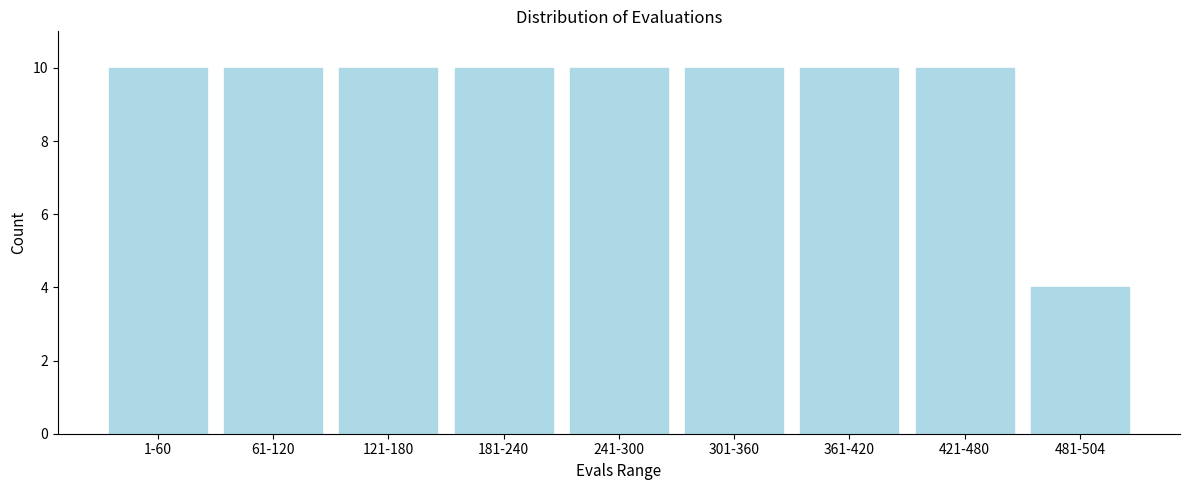

Reading right to left, transcribe all the data shown in this chart.

481-504=4	421-480=10	361-420=10	301-360=10	241-300=10	181-240=10	121-180=10	61-120=10	1-60=10